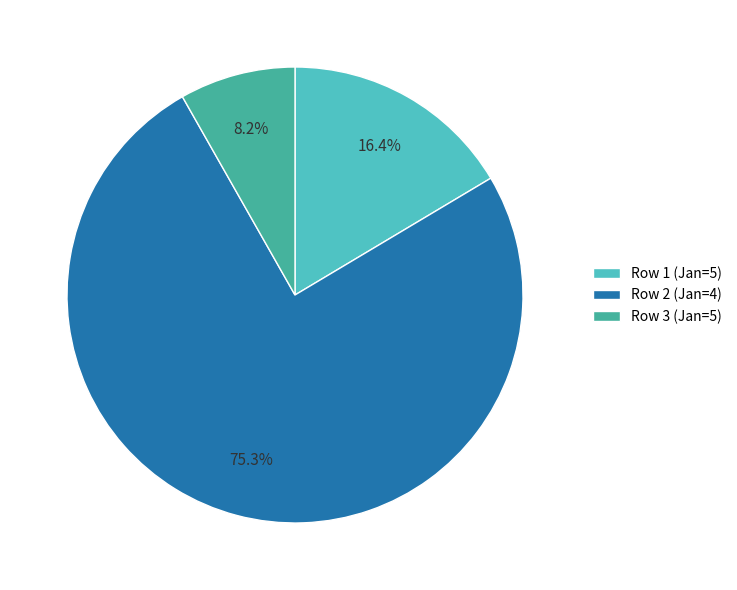

Rank the categories by value from highest to lowest.

Row 2 (Jan=4), Row 1 (Jan=5), Row 3 (Jan=5)